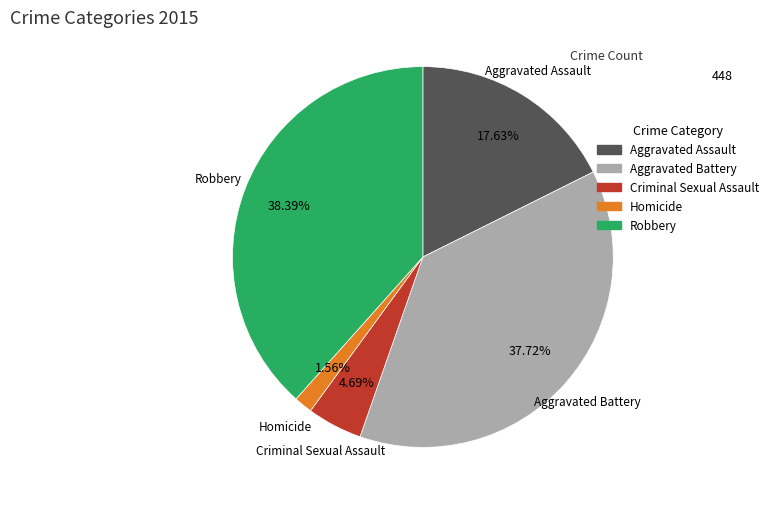

To the nearest percent, what is the difference between the Aggravated Battery and Robbery slice percentages?

1%